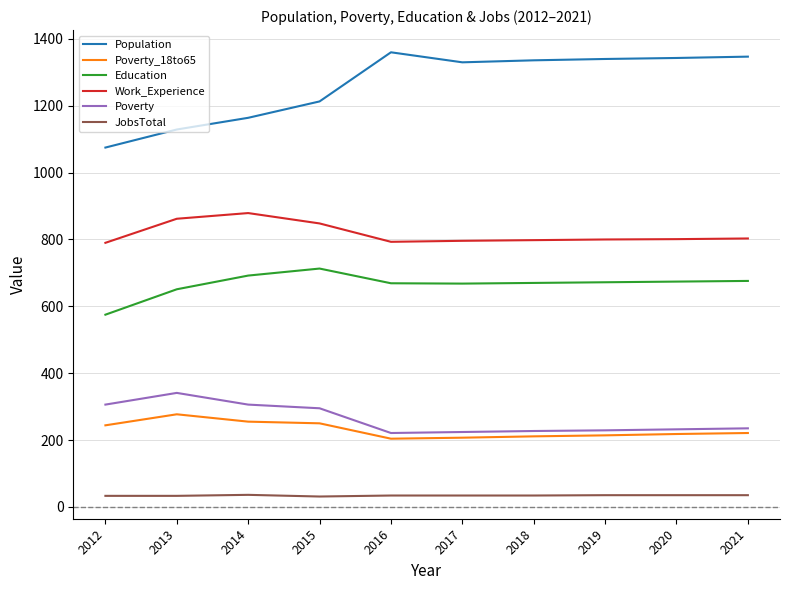

What is the total value across all series at 2017?

3259